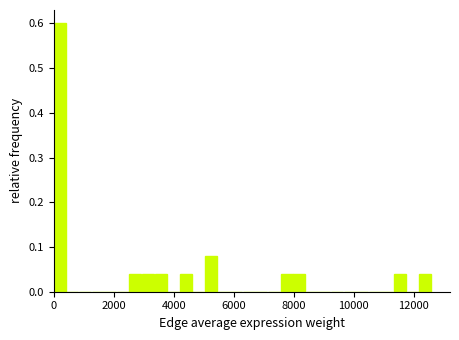

Read against the x-axis, roughly where is the centre of the tallest bar?

200